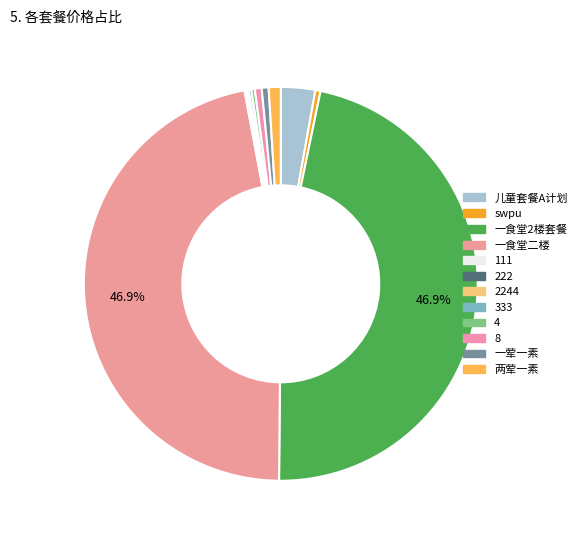

To the nearest percent, what is the combined percentage of 111 and 一荤一素?

1%